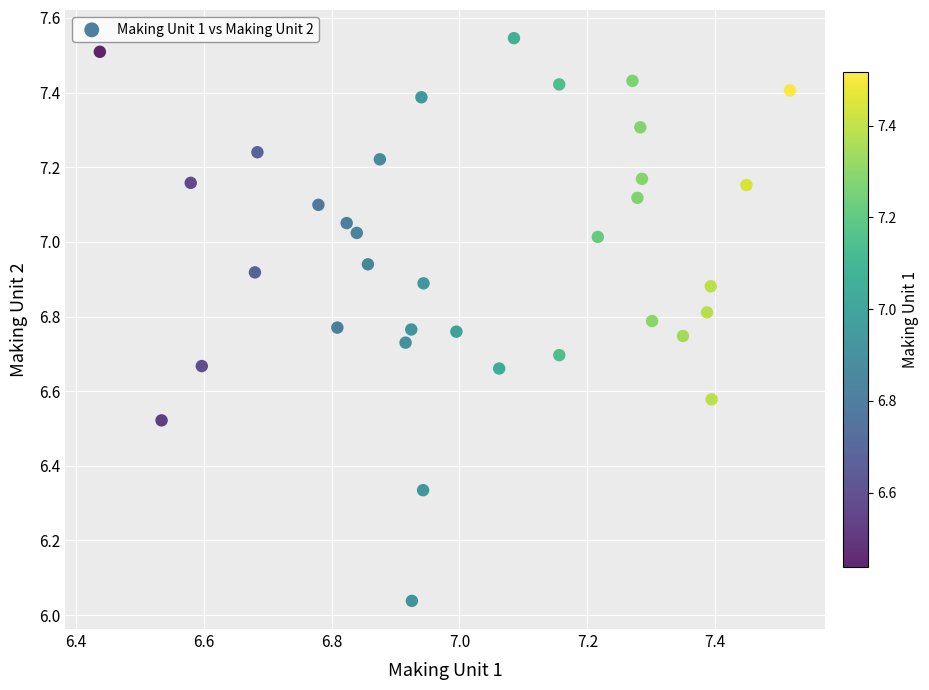

What is the range of X values (max minus min)?

1.1